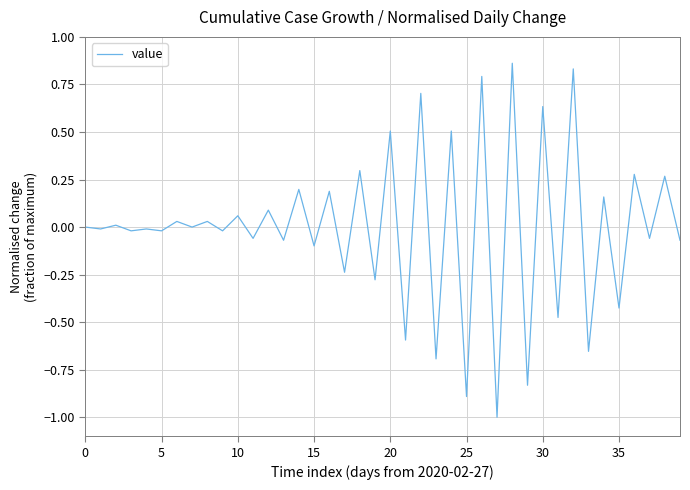

What is the difference between the maximum and minimum values?

1.9